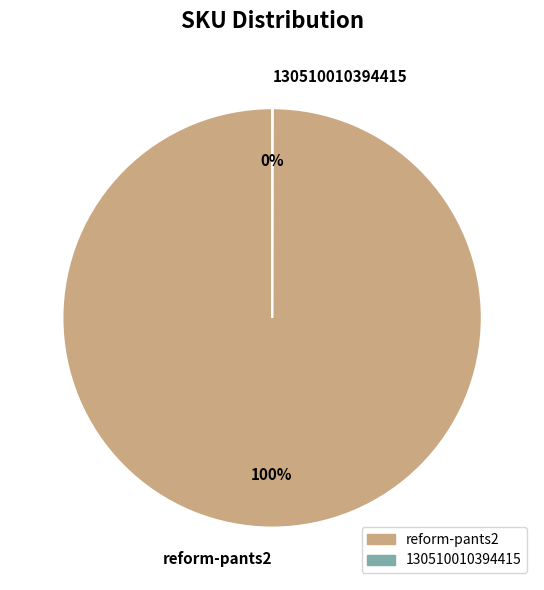

Which category has the biggest portion of the pie?

reform-pants2